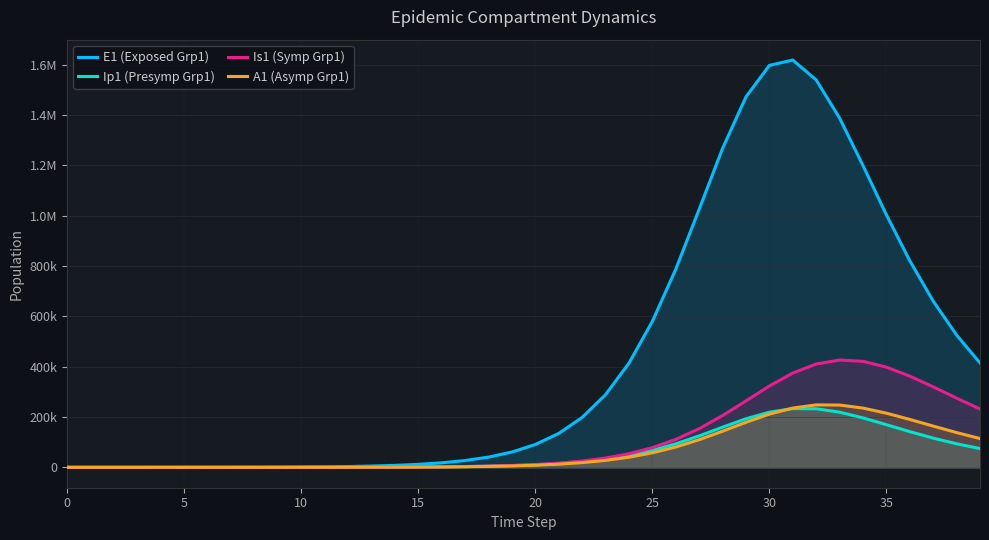

Between 27 and 37, which is larger?

27